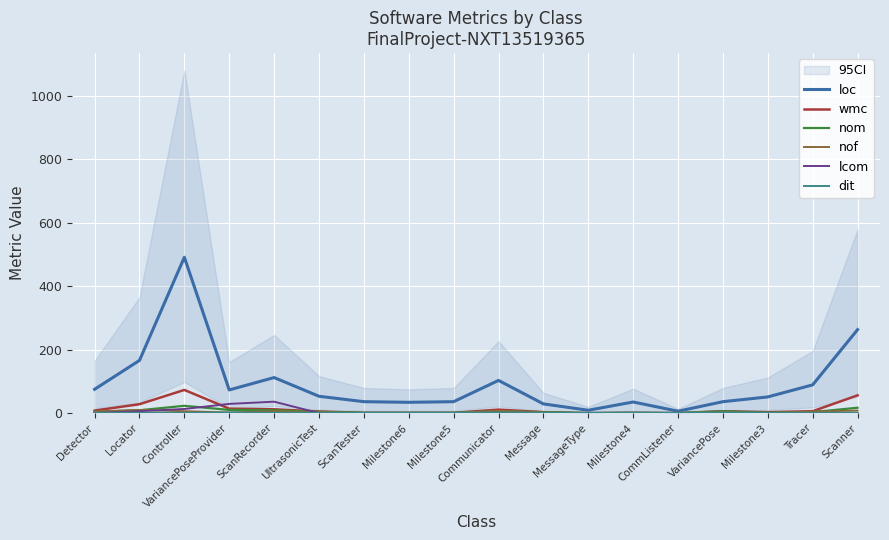

What are all the series names shown in the legend?

loc, wmc, nom, nof, lcom, dit